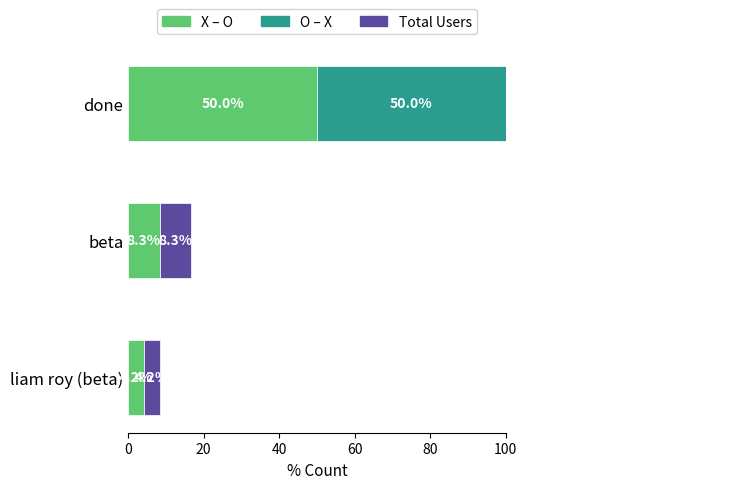

Reading left to right, transcribe all the data shown in this chart.

X – O: 4.2	8.3	50.0
O – X: 0.0	0.0	50.0
Total Users: 4.2	8.3	100.0